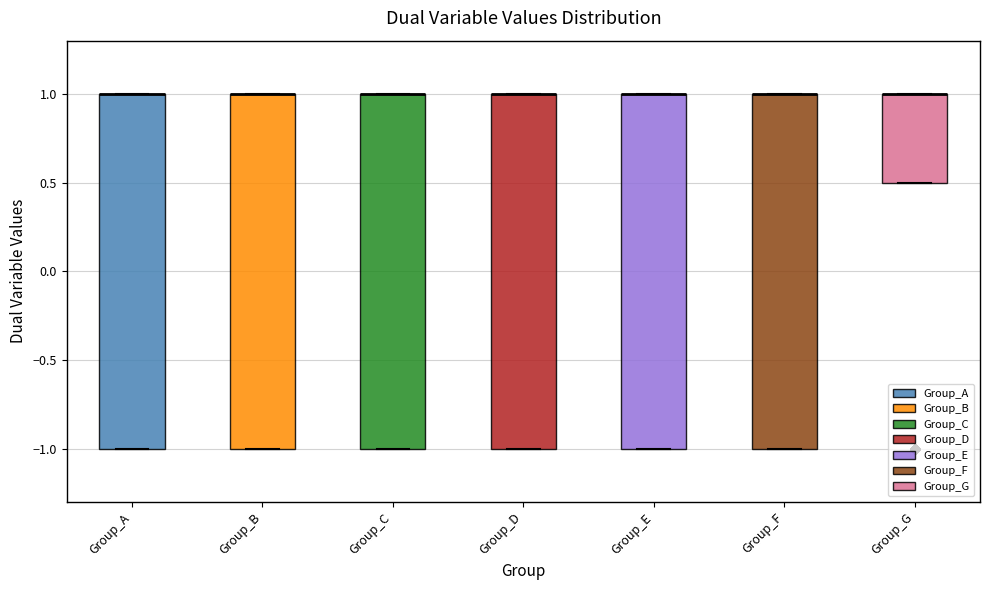

Reading left to right, transcribe this box plot: for each box, give where its median line is, the range the box spans, and where its two whiskers end, as read against the y-axis. The values are not printed on the chart, so give them approximately, as read against the axis.

Group_A: median 1.0 (drawn on the box's upper edge), box -1.0 to 1.0, whiskers -1.0 to 1.0
Group_B: median 1.0 (drawn on the box's upper edge), box -1.0 to 1.0, whiskers -1.0 to 1.0
Group_C: median 1.0 (drawn on the box's upper edge), box -1.0 to 1.0, whiskers -1.0 to 1.0
Group_D: median 1.0 (drawn on the box's upper edge), box -1.0 to 1.0, whiskers -1.0 to 1.0
Group_E: median 1.0 (drawn on the box's upper edge), box -1.0 to 1.0, whiskers -1.0 to 1.0
Group_F: median 1.0 (drawn on the box's upper edge), box -1.0 to 1.0, whiskers -1.0 to 1.0
Group_G: median 1.0 (drawn on the box's upper edge), box 0.5 to 1.0, whiskers 0.5 to 1.0